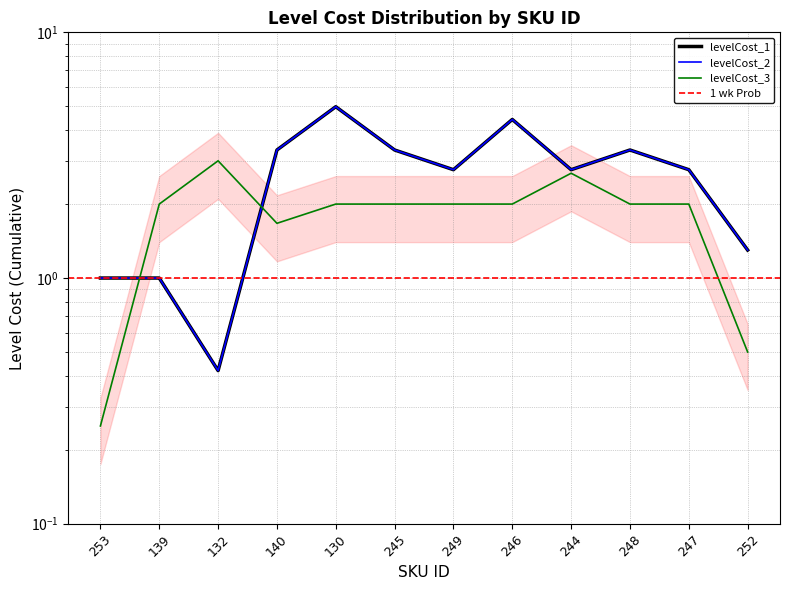

Reading left to right, transcribe all the data shown in this chart.

levelCost_1: 1.0	1.0	0.4	3.3	5.0	3.3	2.8	4.4	2.8	3.3	2.8	1.3
levelCost_2: 1.0	1.0	0.4	3.3	5.0	3.3	2.8	4.4	2.8	3.3	2.8	1.3
levelCost_3: 0.2	2.0	3.0	1.7	2.0	2.0	2.0	2.0	2.7	2.0	2.0	0.5